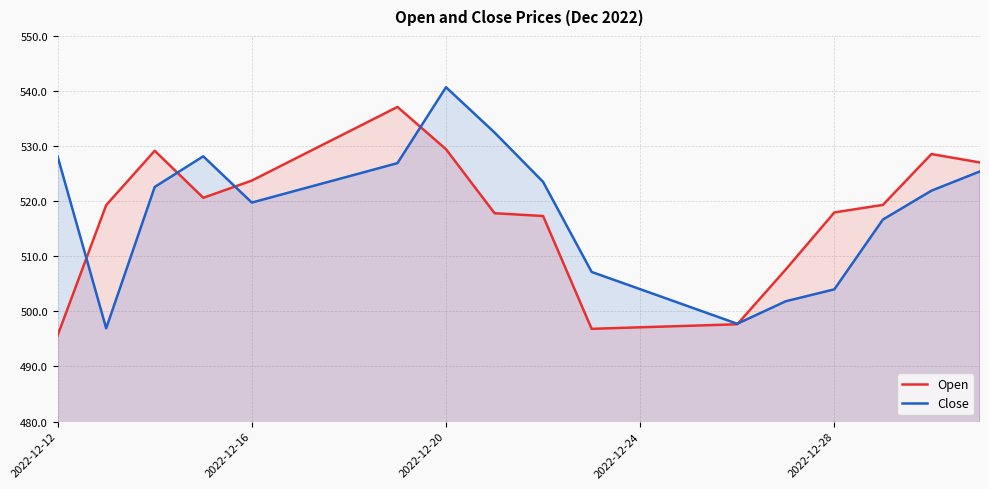

What are all the series names shown in the legend?

Open, Close